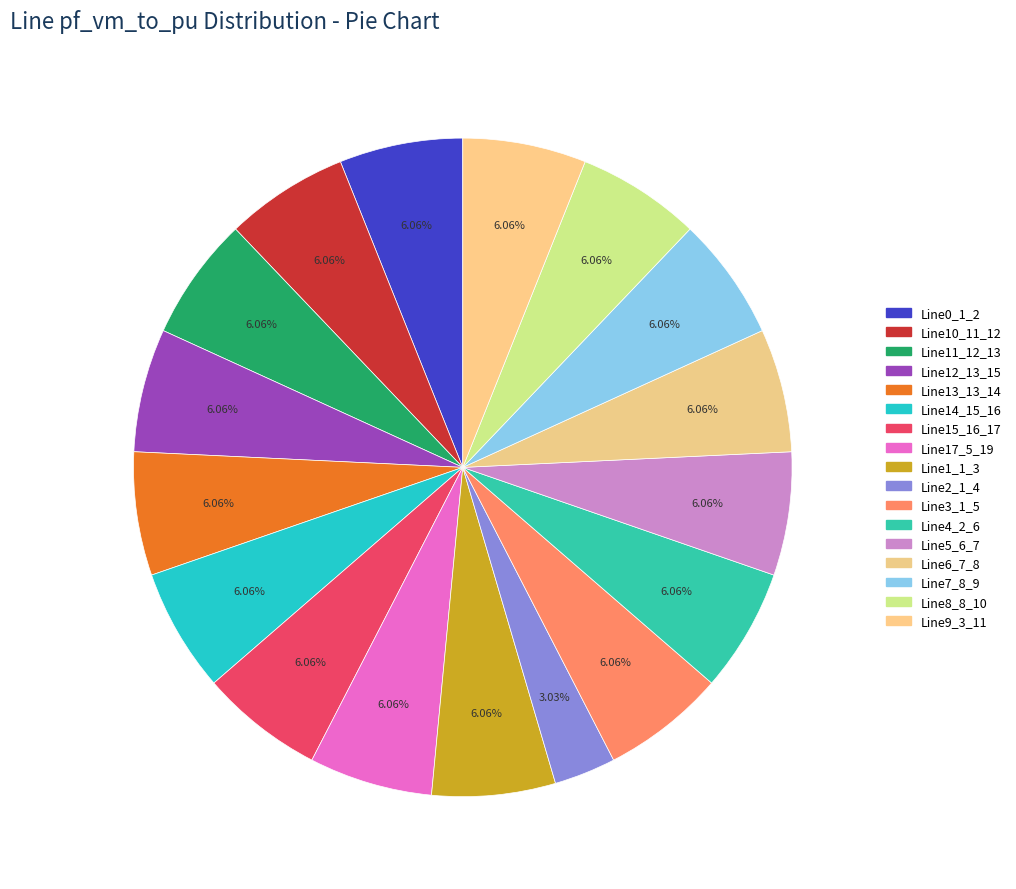

How many segments does this pie chart have?

17